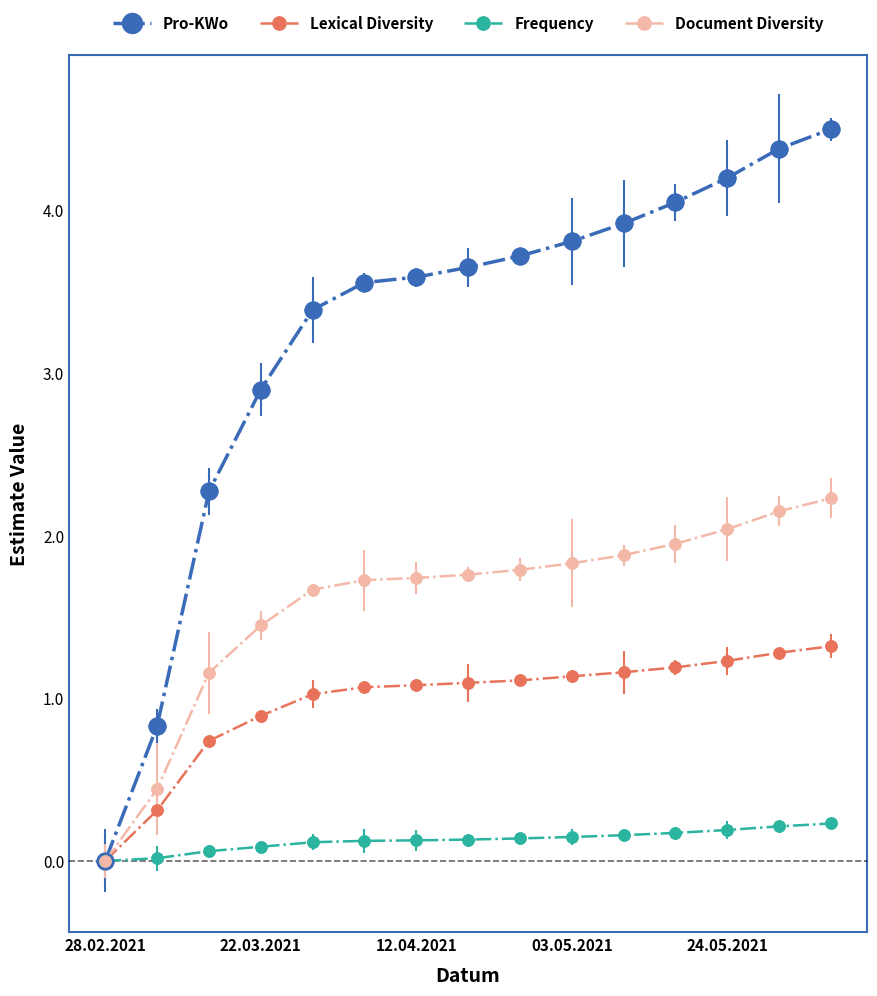

Which series has the widest spread of values?

Pro-KWo